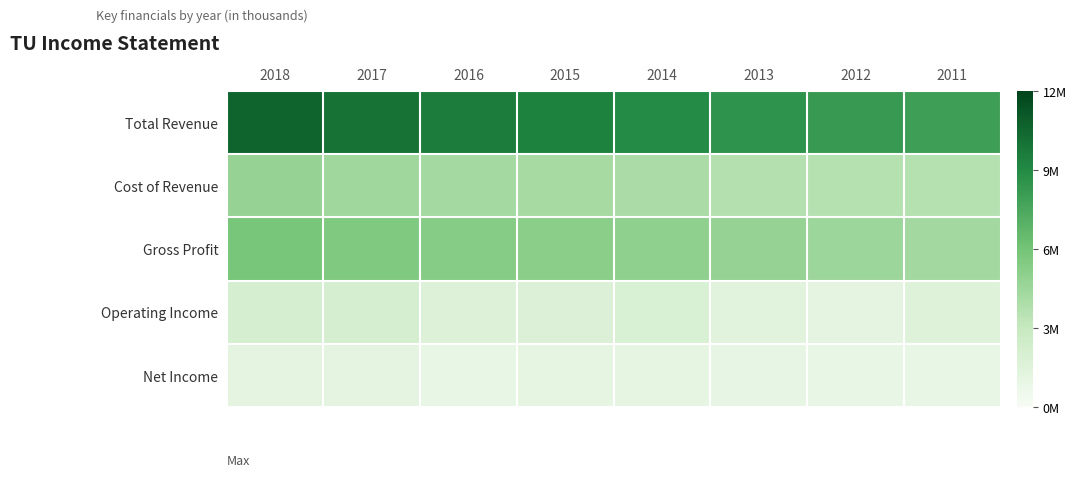

Between 2012 and 2015, which is larger?

2015